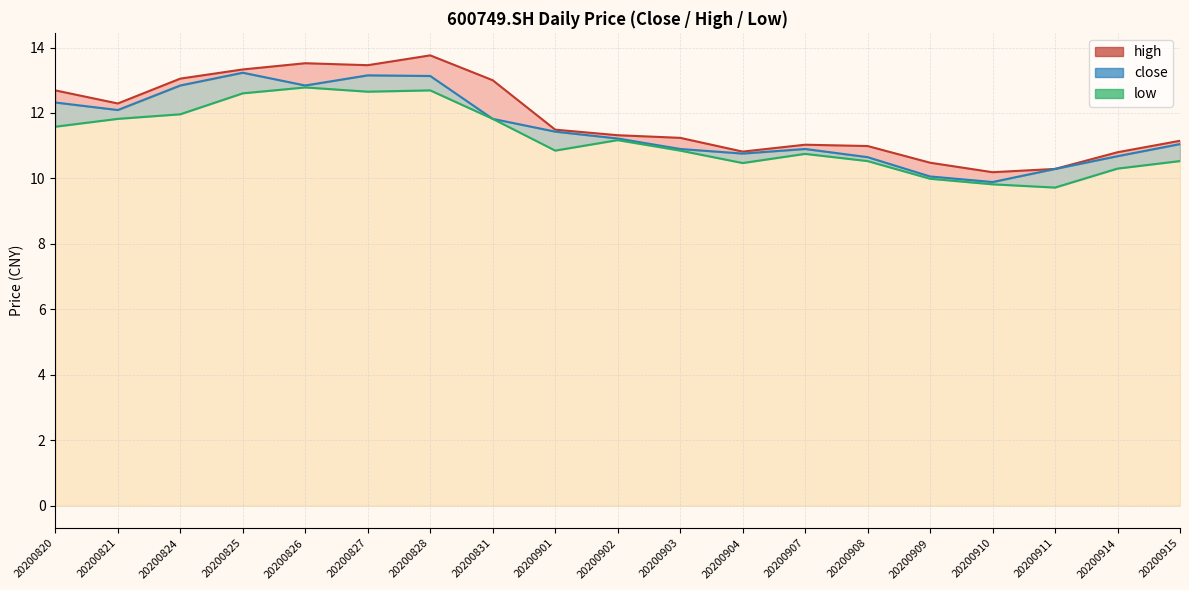

Which label corresponds to the largest value in the chart?

20200828